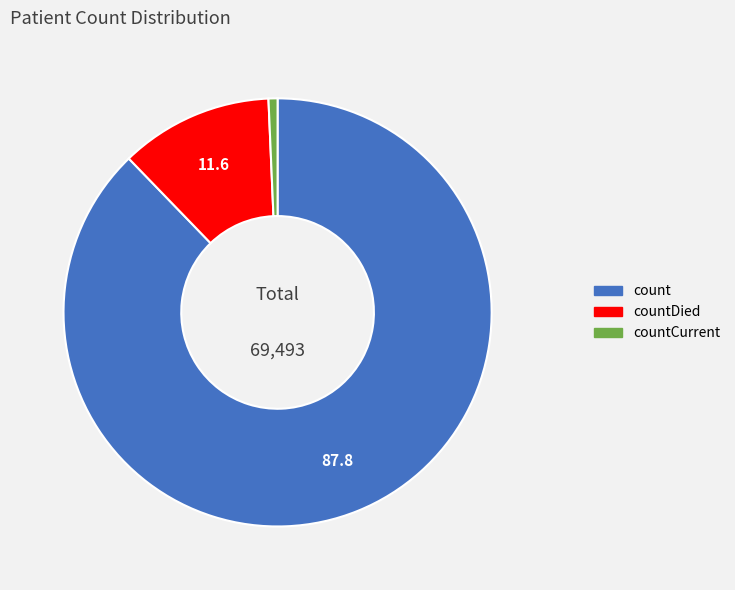

Is there a majority slice in this chart?

Yes